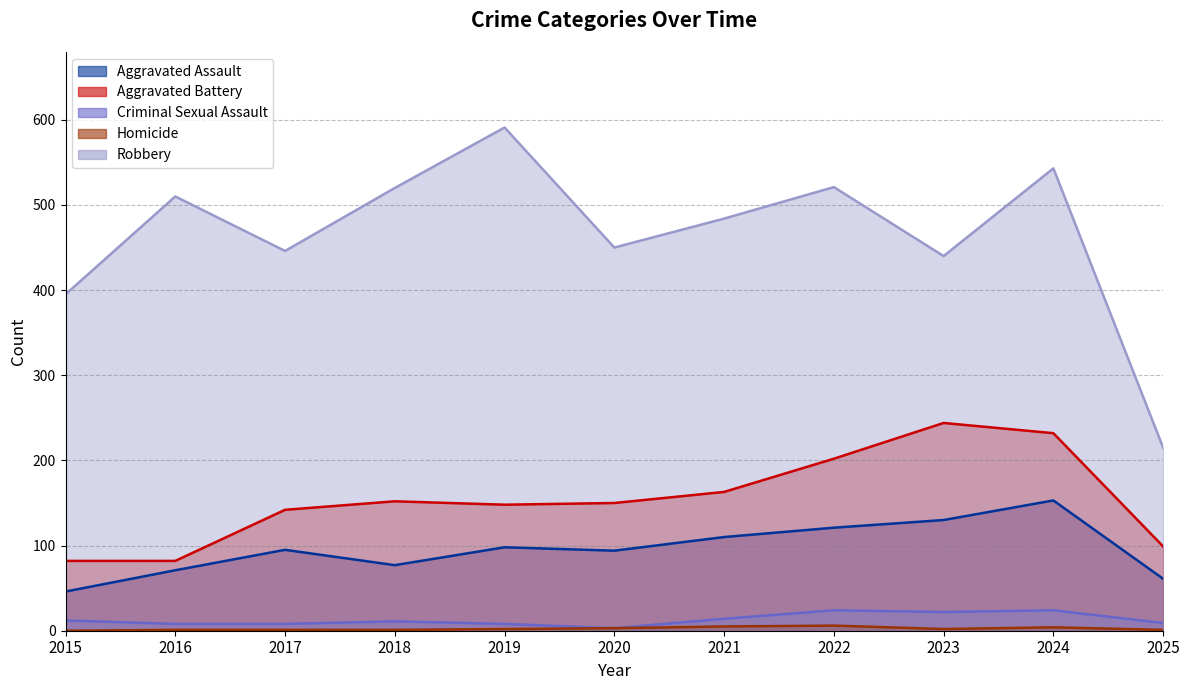

True or false: Aggravated Assault has more than 0 points higher than both neighbors.

True